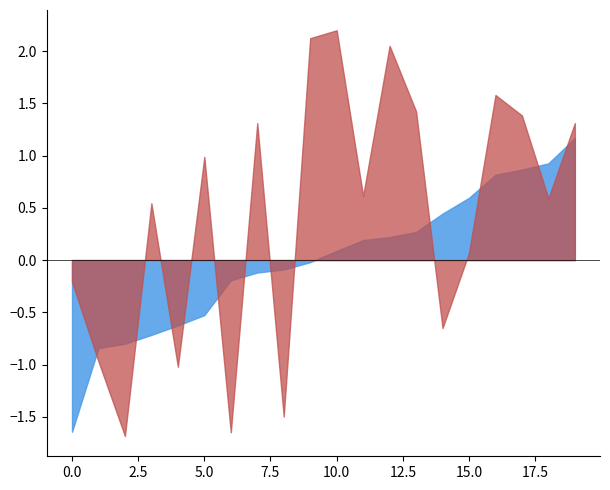

Does the chart have visible grid lines?

No